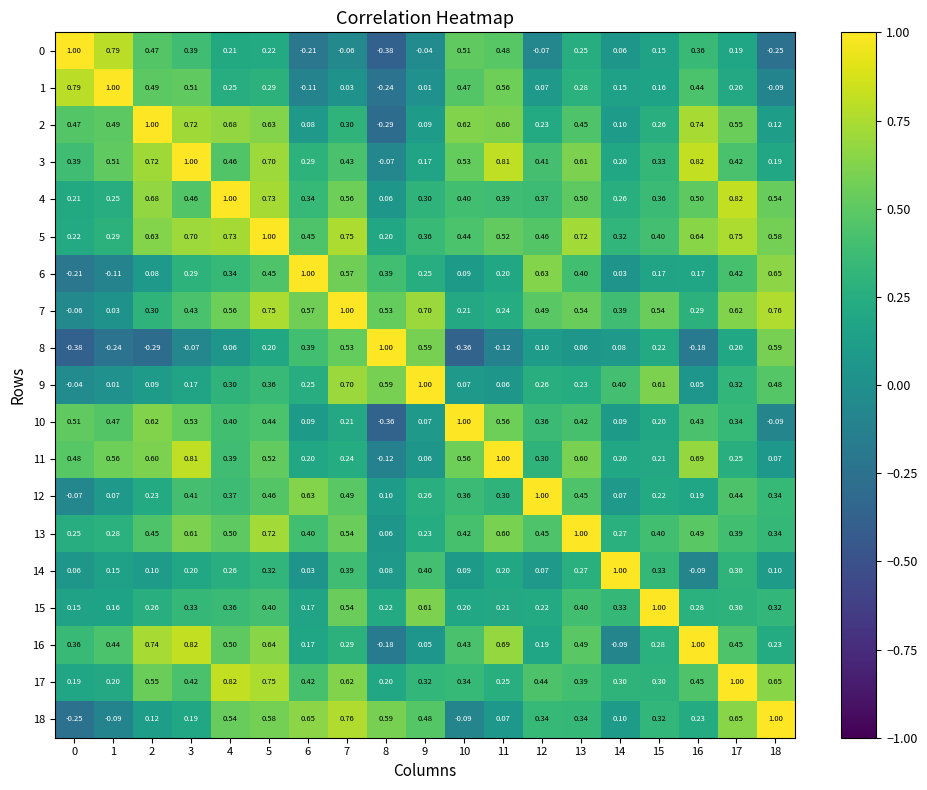

Reading right to left, extract all data points from this chart.

0: 18=-0.2	17=0.2	16=0.4	15=0.1	14=0.1	13=0.2	12=-0.1	11=0.5	10=0.5	9=-0.0	8=-0.4	7=-0.1	6=-0.2	5=0.2	4=0.2	3=0.4	2=0.5	1=0.8	0=1.0
1: 18=-0.1	17=0.2	16=0.4	15=0.2	14=0.1	13=0.3	12=0.1	11=0.6	10=0.5	9=0.0	8=-0.2	7=0.0	6=-0.1	5=0.3	4=0.2	3=0.5	2=0.5	1=1.0	0=0.8
2: 18=0.1	17=0.6	16=0.7	15=0.3	14=0.1	13=0.5	12=0.2	11=0.6	10=0.6	9=0.1	8=-0.3	7=0.3	6=0.1	5=0.6	4=0.7	3=0.7	2=1.0	1=0.5	0=0.5
3: 18=0.2	17=0.4	16=0.8	15=0.3	14=0.2	13=0.6	12=0.4	11=0.8	10=0.5	9=0.2	8=-0.1	7=0.4	6=0.3	5=0.7	4=0.5	3=1.0	2=0.7	1=0.5	0=0.4
4: 18=0.5	17=0.8	16=0.5	15=0.4	14=0.3	13=0.5	12=0.4	11=0.4	10=0.4	9=0.3	8=0.1	7=0.6	6=0.3	5=0.7	4=1.0	3=0.5	2=0.7	1=0.2	0=0.2
5: 18=0.6	17=0.8	16=0.6	15=0.4	14=0.3	13=0.7	12=0.5	11=0.5	10=0.4	9=0.4	8=0.2	7=0.8	6=0.5	5=1.0	4=0.7	3=0.7	2=0.6	1=0.3	0=0.2
6: 18=0.7	17=0.4	16=0.2	15=0.2	14=0.0	13=0.4	12=0.6	11=0.2	10=0.1	9=0.2	8=0.4	7=0.6	6=1.0	5=0.5	4=0.3	3=0.3	2=0.1	1=-0.1	0=-0.2
7: 18=0.8	17=0.6	16=0.3	15=0.5	14=0.4	13=0.5	12=0.5	11=0.2	10=0.2	9=0.7	8=0.5	7=1.0	6=0.6	5=0.8	4=0.6	3=0.4	2=0.3	1=0.0	0=-0.1
8: 18=0.6	17=0.2	16=-0.2	15=0.2	14=0.1	13=0.1	12=0.1	11=-0.1	10=-0.4	9=0.6	8=1.0	7=0.5	6=0.4	5=0.2	4=0.1	3=-0.1	2=-0.3	1=-0.2	0=-0.4
9: 18=0.5	17=0.3	16=0.1	15=0.6	14=0.4	13=0.2	12=0.3	11=0.1	10=0.1	9=1.0	8=0.6	7=0.7	6=0.2	5=0.4	4=0.3	3=0.2	2=0.1	1=0.0	0=-0.0
10: 18=-0.1	17=0.3	16=0.4	15=0.2	14=0.1	13=0.4	12=0.4	11=0.6	10=1.0	9=0.1	8=-0.4	7=0.2	6=0.1	5=0.4	4=0.4	3=0.5	2=0.6	1=0.5	0=0.5
11: 18=0.1	17=0.2	16=0.7	15=0.2	14=0.2	13=0.6	12=0.3	11=1.0	10=0.6	9=0.1	8=-0.1	7=0.2	6=0.2	5=0.5	4=0.4	3=0.8	2=0.6	1=0.6	0=0.5
12: 18=0.3	17=0.4	16=0.2	15=0.2	14=0.1	13=0.5	12=1.0	11=0.3	10=0.4	9=0.3	8=0.1	7=0.5	6=0.6	5=0.5	4=0.4	3=0.4	2=0.2	1=0.1	0=-0.1
13: 18=0.3	17=0.4	16=0.5	15=0.4	14=0.3	13=1.0	12=0.5	11=0.6	10=0.4	9=0.2	8=0.1	7=0.5	6=0.4	5=0.7	4=0.5	3=0.6	2=0.5	1=0.3	0=0.2
14: 18=0.1	17=0.3	16=-0.1	15=0.3	14=1.0	13=0.3	12=0.1	11=0.2	10=0.1	9=0.4	8=0.1	7=0.4	6=0.0	5=0.3	4=0.3	3=0.2	2=0.1	1=0.1	0=0.1
15: 18=0.3	17=0.3	16=0.3	15=1.0	14=0.3	13=0.4	12=0.2	11=0.2	10=0.2	9=0.6	8=0.2	7=0.5	6=0.2	5=0.4	4=0.4	3=0.3	2=0.3	1=0.2	0=0.1
16: 18=0.2	17=0.5	16=1.0	15=0.3	14=-0.1	13=0.5	12=0.2	11=0.7	10=0.4	9=0.1	8=-0.2	7=0.3	6=0.2	5=0.6	4=0.5	3=0.8	2=0.7	1=0.4	0=0.4
17: 18=0.7	17=1.0	16=0.5	15=0.3	14=0.3	13=0.4	12=0.4	11=0.2	10=0.3	9=0.3	8=0.2	7=0.6	6=0.4	5=0.8	4=0.8	3=0.4	2=0.6	1=0.2	0=0.2
18: 18=1.0	17=0.7	16=0.2	15=0.3	14=0.1	13=0.3	12=0.3	11=0.1	10=-0.1	9=0.5	8=0.6	7=0.8	6=0.7	5=0.6	4=0.5	3=0.2	2=0.1	1=-0.1	0=-0.2